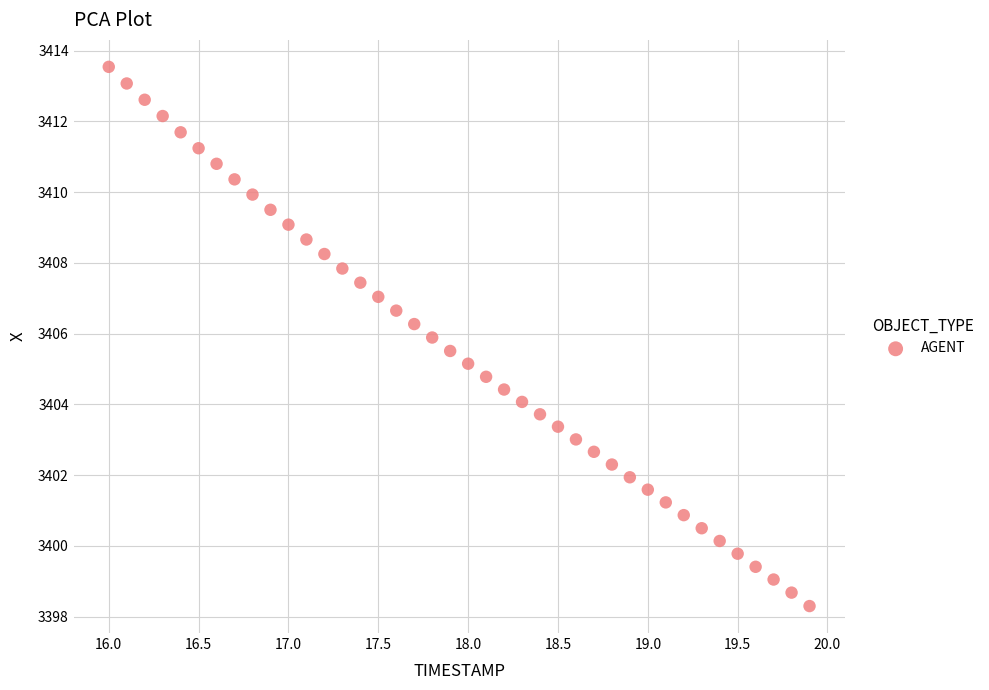

What is the range of X values (max minus min)?

3.9